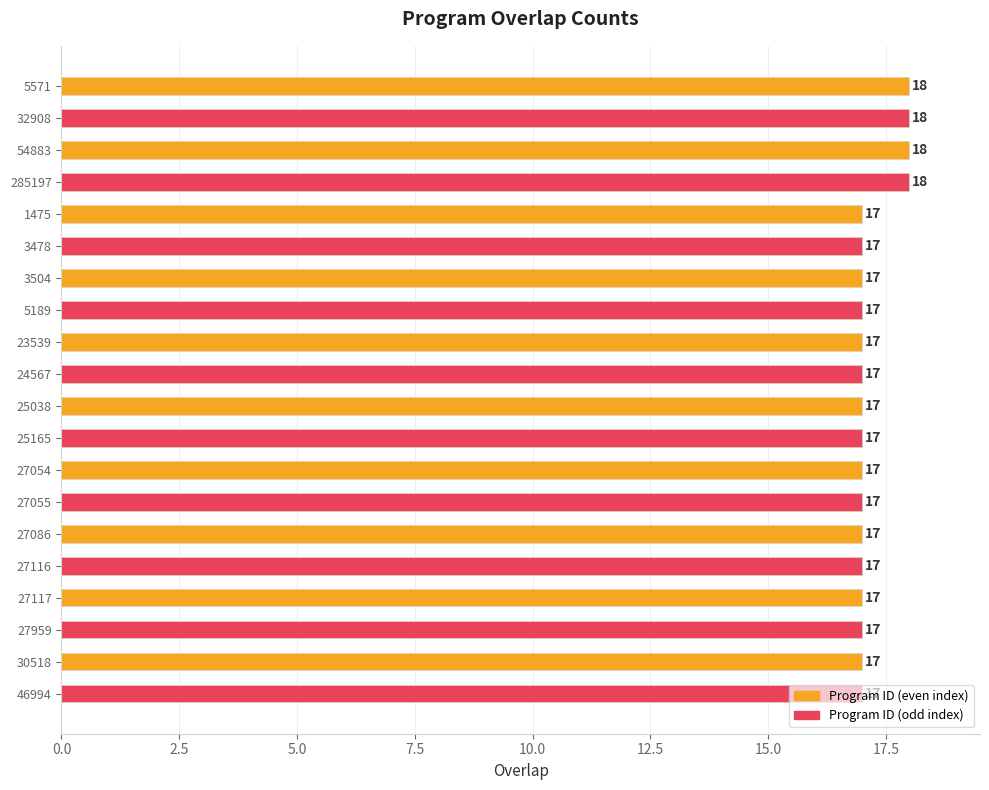

What is the label of the 19th bar from the top?

30518